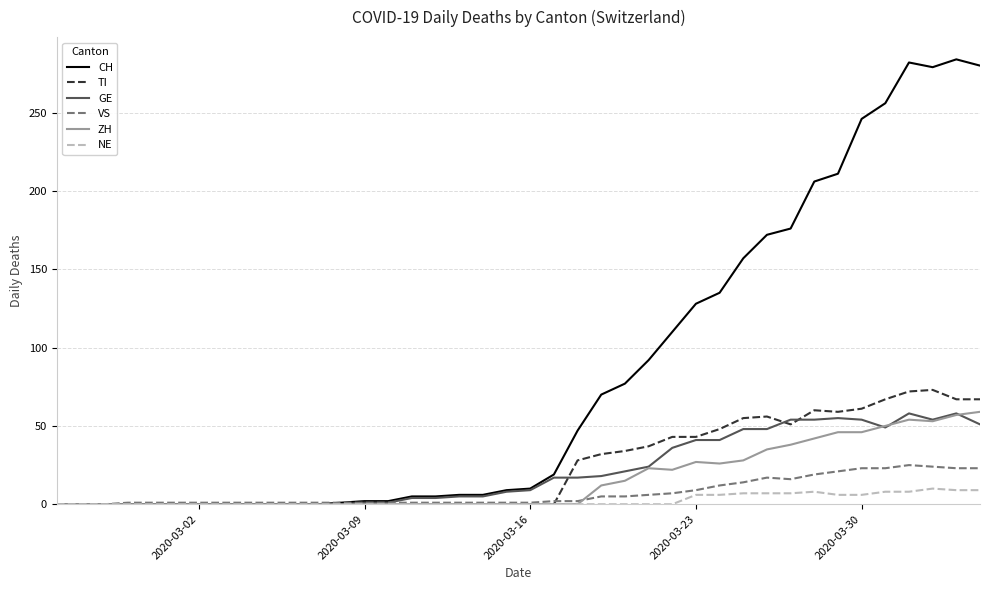

What is the average value of the TI series?

24